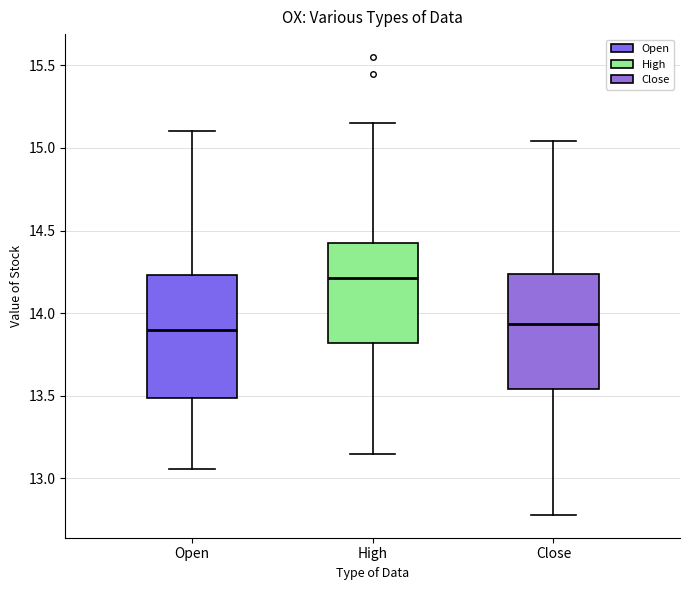

Which box has the highest median line?

High